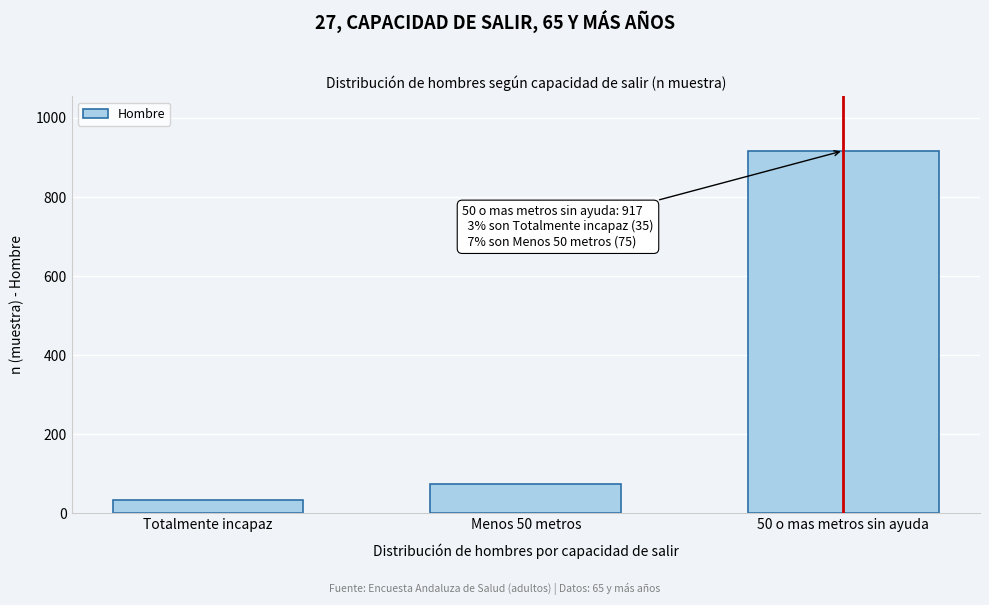

Reading left to right, what are all the values shown in this chart?

Totalmente incapaz=35	Menos 50 metros=75	50 o mas metros sin ayuda=917